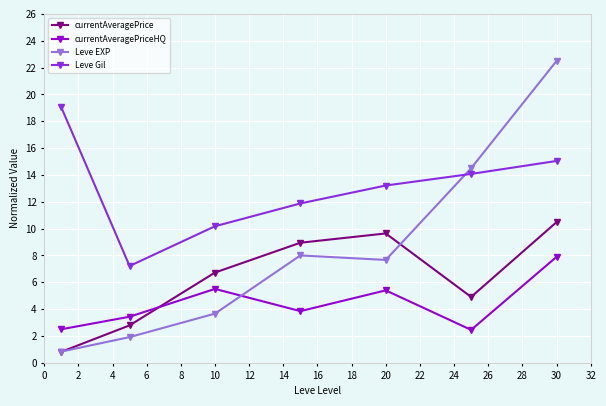

What is the difference between the maximum and minimum values in the Leve EXP series?

21.7